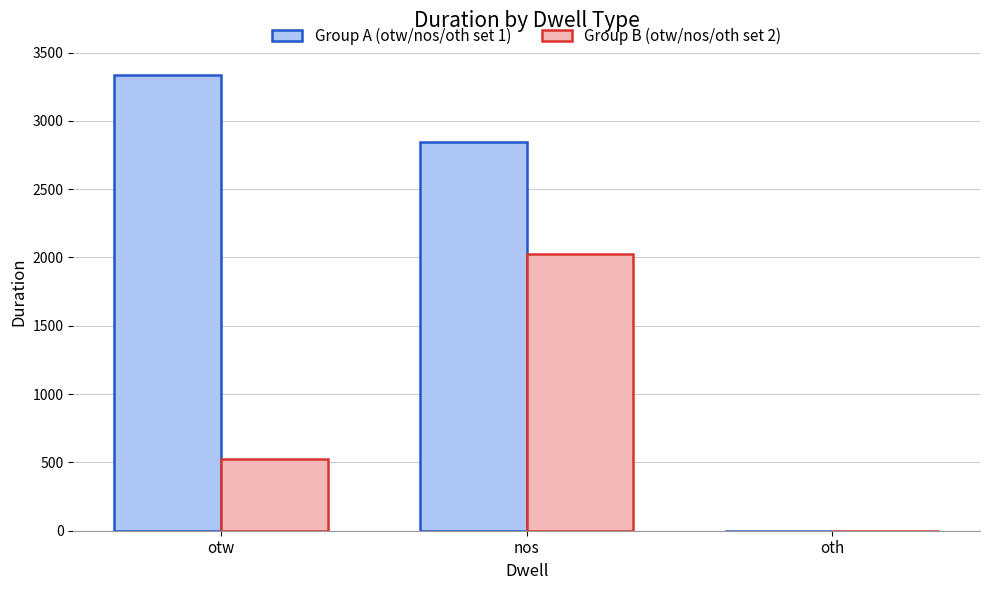

Count the Group A (otw/nos/oth set 1) values in the range 0 to 3337.

3